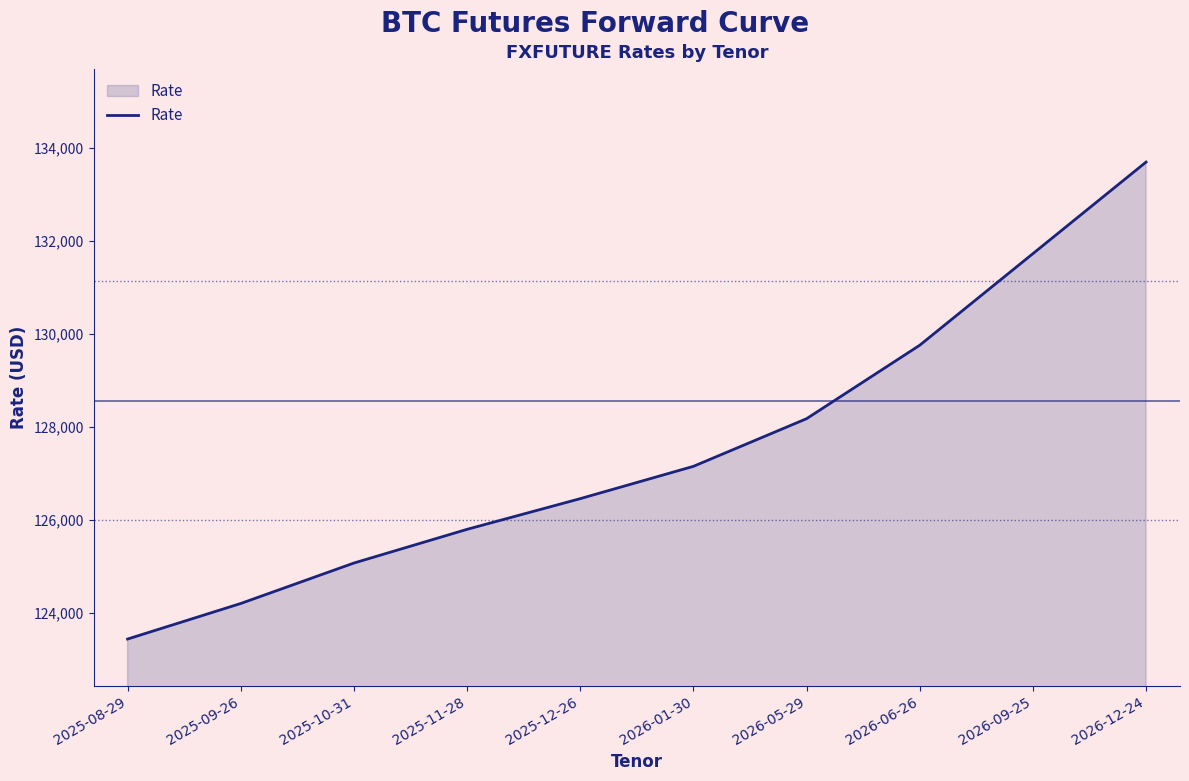

How many series are shown in this chart?

1